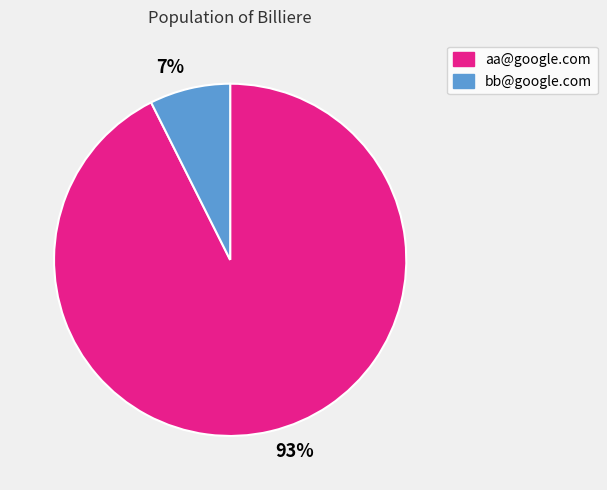

Combined, do aa@google.com and bb@google.com account for over 50%?

Yes